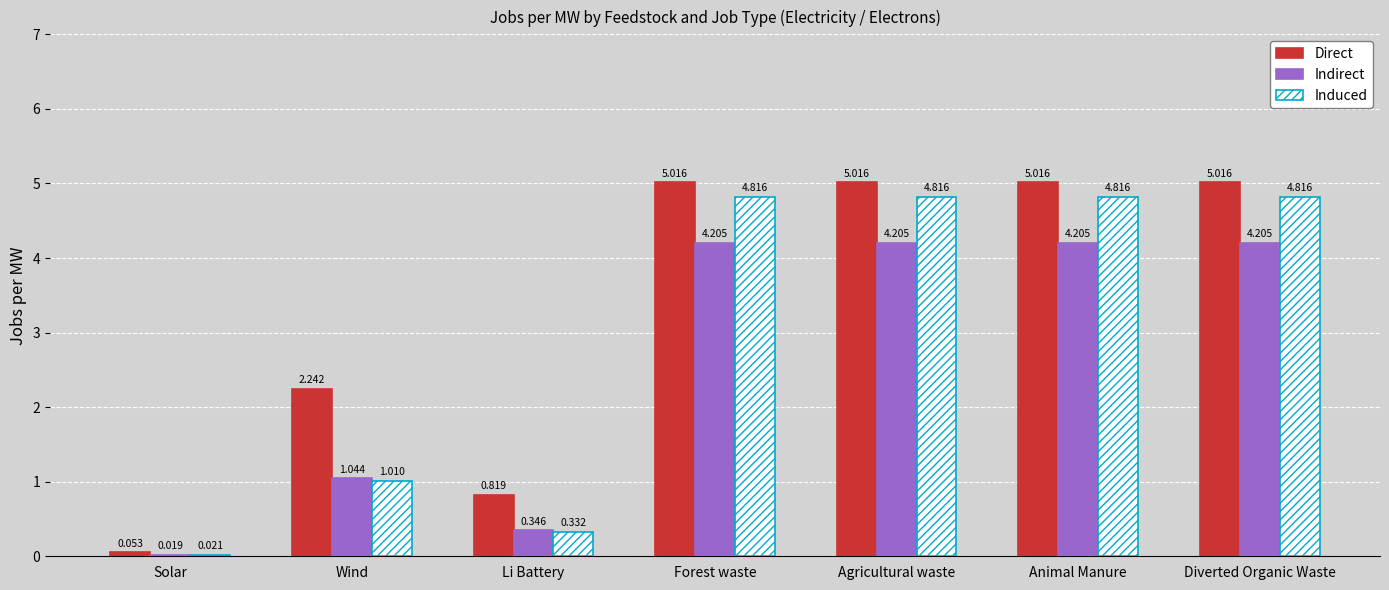

Is the value of Indirect at Forest waste greater than the value of Induced at Diverted Organic Waste?

No